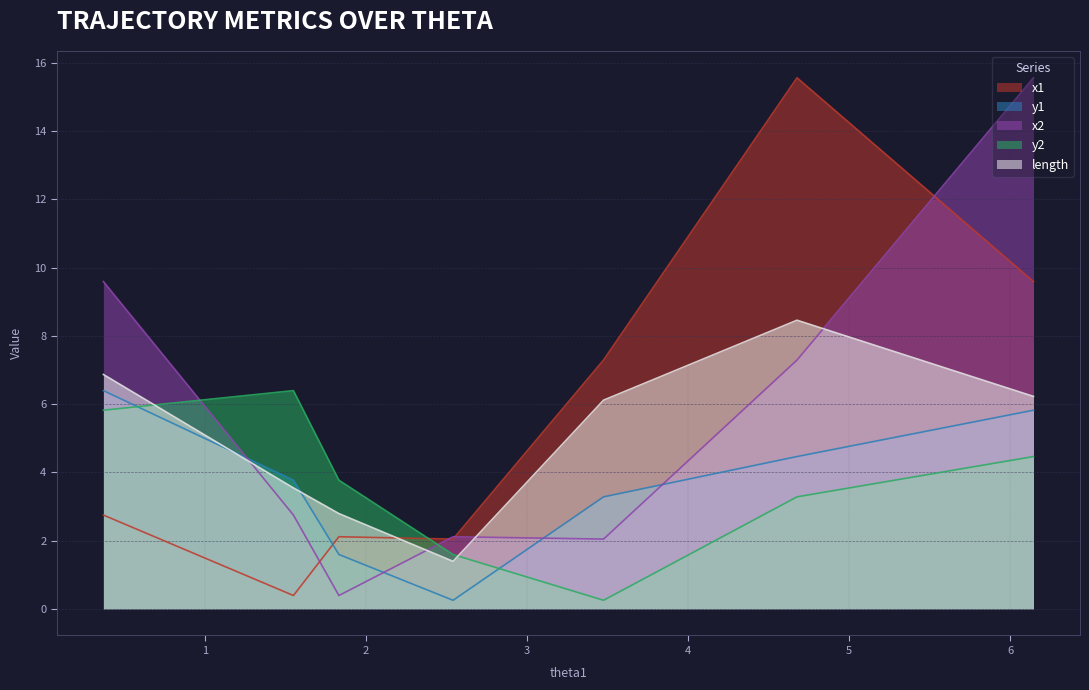

What is the maximum value for y2?

6.4